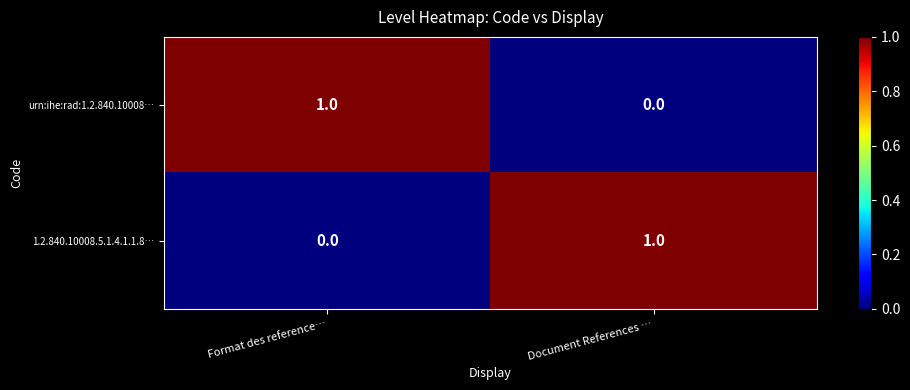

Rank the series at Document References … from highest to lowest value.

1.2.840.10008.5.1.4.1.1.8…, urn:ihe:rad:1.2.840.10008…